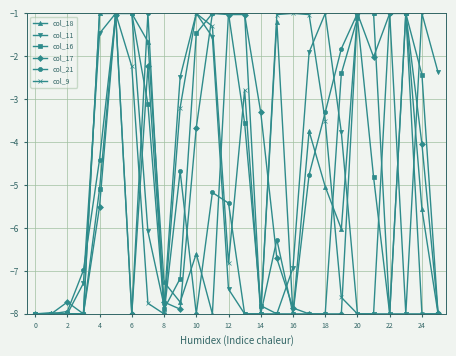

What is the difference between the maximum and minimum values in the col_11 series?

7.0